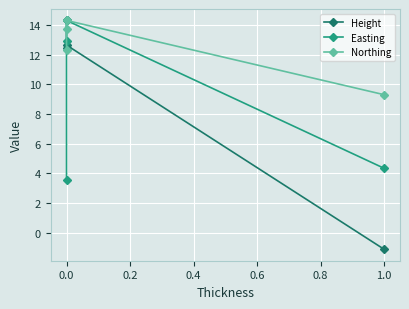

How many intersections are there between Height and Easting?

1